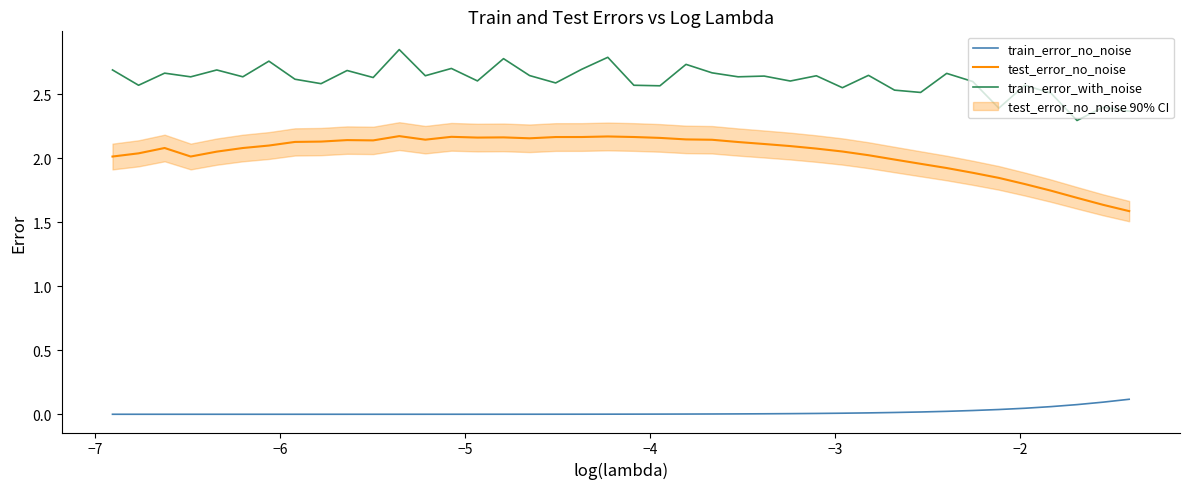

True or false: test_error_no_noise and train_error_with_noise intersect in this chart.

False